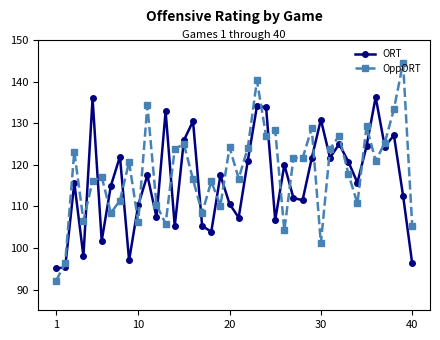

How many lines are shown in the chart?

2